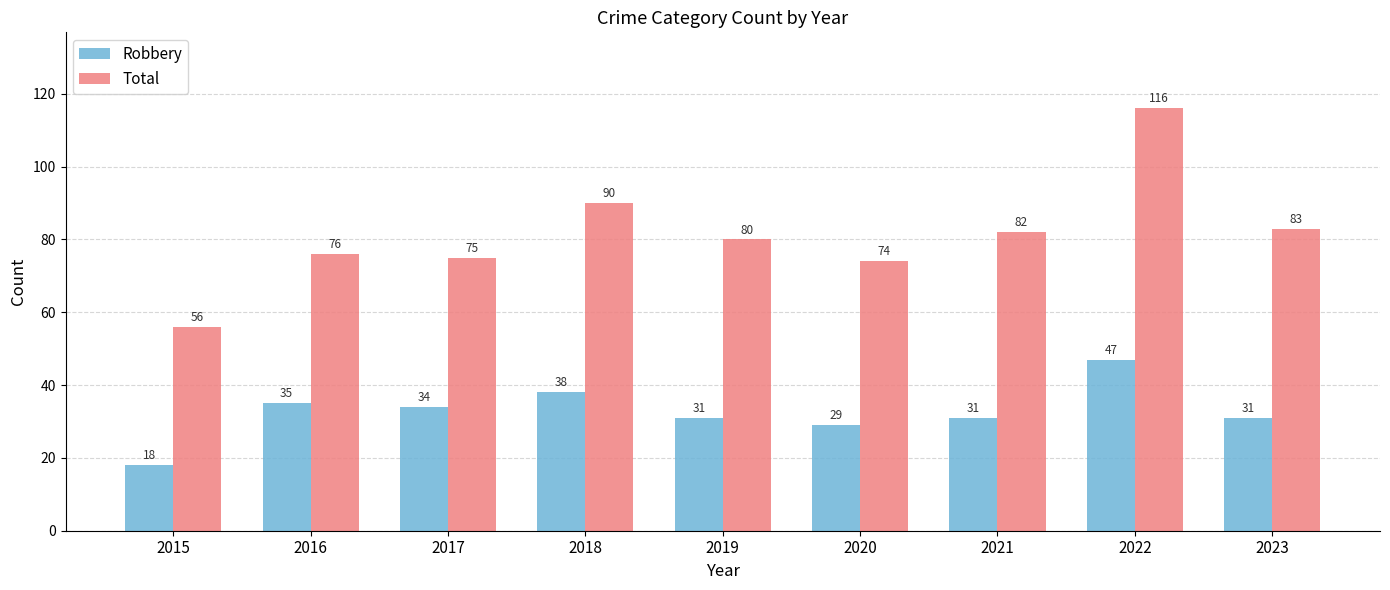

Rank the series by their average value, from lowest to highest.

Robbery, Total